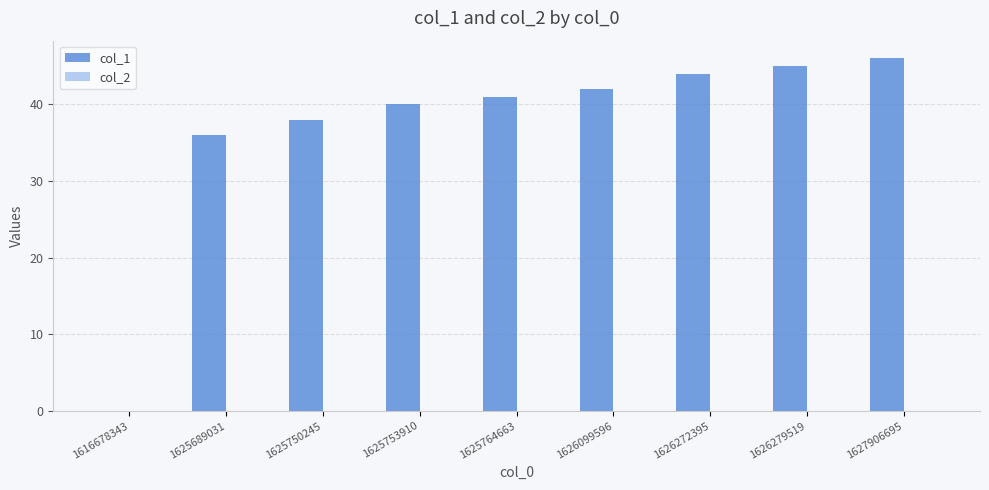

At which label is the value closest to 23?

1625689031